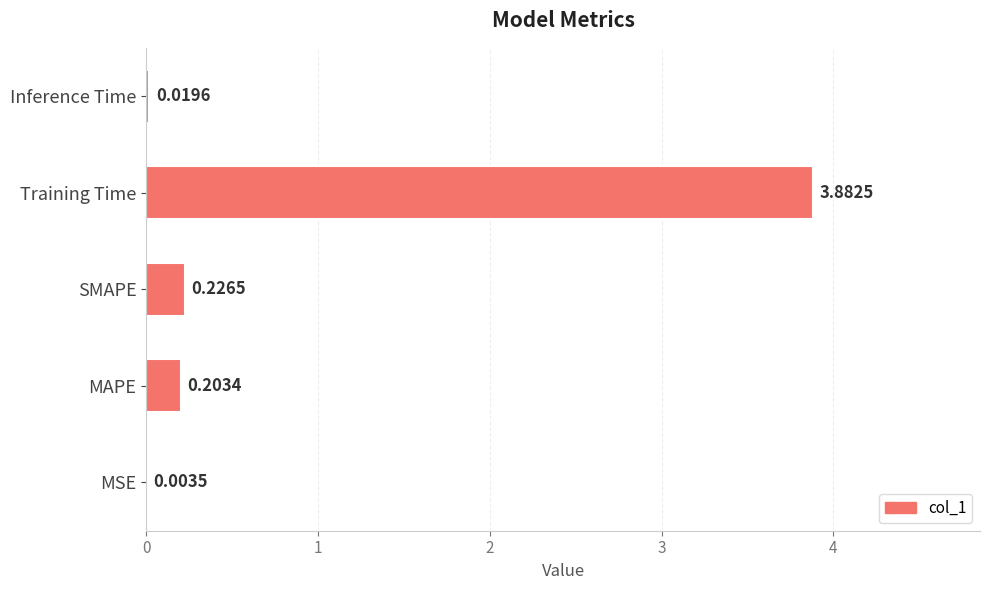

How many series are shown in this chart?

1